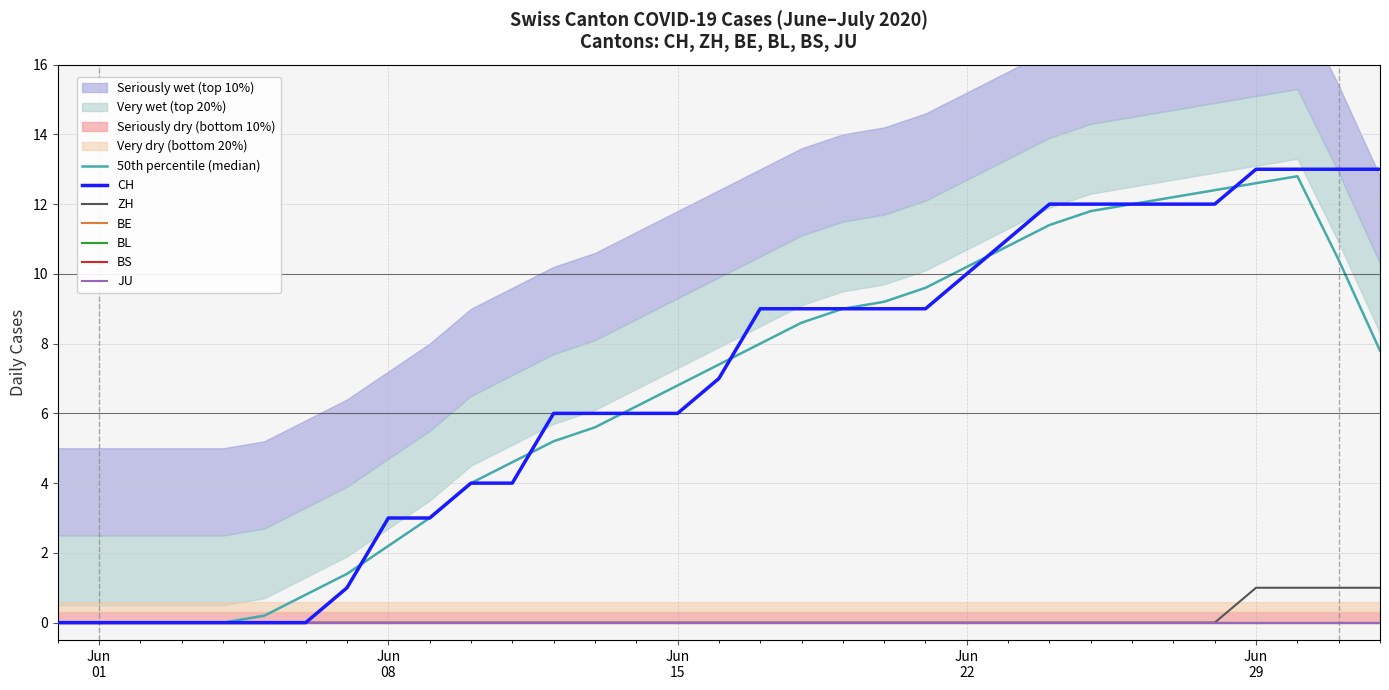

Reading left to right, transcribe all the data shown in this chart.

CH: 2020-05-31=0	2020-06-01=0	2020-06-02=0	2020-06-03=0	2020-06-04=0	2020-06-05=0	2020-06-06=0	2020-06-07=1	2020-06-08=3	2020-06-09=3	2020-06-10=4	2020-06-11=4	2020-06-12=6	2020-06-13=6	2020-06-14=6	2020-06-15=6	2020-06-16=7	2020-06-17=9	2020-06-18=9	2020-06-19=9	2020-06-20=9	2020-06-21=9	2020-06-22=10	2020-06-23=11	2020-06-24=12	2020-06-25=12	2020-06-26=12	2020-06-27=12	2020-06-28=12	2020-06-29=13	2020-06-30=13	2020-07-01=13	2020-07-02=13
ZH: 2020-05-31=0	2020-06-01=0	2020-06-02=0	2020-06-03=0	2020-06-04=0	2020-06-05=0	2020-06-06=0	2020-06-07=0	2020-06-08=0	2020-06-09=0	2020-06-10=0	2020-06-11=0	2020-06-12=0	2020-06-13=0	2020-06-14=0	2020-06-15=0	2020-06-16=0	2020-06-17=0	2020-06-18=0	2020-06-19=0	2020-06-20=0	2020-06-21=0	2020-06-22=0	2020-06-23=0	2020-06-24=0	2020-06-25=0	2020-06-26=0	2020-06-27=0	2020-06-28=0	2020-06-29=1	2020-06-30=1	2020-07-01=1	2020-07-02=1
BE: 2020-05-31=0	2020-06-01=0	2020-06-02=0	2020-06-03=0	2020-06-04=0	2020-06-05=0	2020-06-06=0	2020-06-07=0	2020-06-08=0	2020-06-09=0	2020-06-10=0	2020-06-11=0	2020-06-12=0	2020-06-13=0	2020-06-14=0	2020-06-15=0	2020-06-16=0	2020-06-17=0	2020-06-18=0	2020-06-19=0	2020-06-20=0	2020-06-21=0	2020-06-22=0	2020-06-23=0	2020-06-24=0	2020-06-25=0	2020-06-26=0	2020-06-27=0	2020-06-28=0	2020-06-29=0	2020-06-30=0	2020-07-01=0	2020-07-02=0
BL: 2020-05-31=0	2020-06-01=0	2020-06-02=0	2020-06-03=0	2020-06-04=0	2020-06-05=0	2020-06-06=0	2020-06-07=0	2020-06-08=0	2020-06-09=0	2020-06-10=0	2020-06-11=0	2020-06-12=0	2020-06-13=0	2020-06-14=0	2020-06-15=0	2020-06-16=0	2020-06-17=0	2020-06-18=0	2020-06-19=0	2020-06-20=0	2020-06-21=0	2020-06-22=0	2020-06-23=0	2020-06-24=0	2020-06-25=0	2020-06-26=0	2020-06-27=0	2020-06-28=0	2020-06-29=0	2020-06-30=0	2020-07-01=0	2020-07-02=0
BS: 2020-05-31=0	2020-06-01=0	2020-06-02=0	2020-06-03=0	2020-06-04=0	2020-06-05=0	2020-06-06=0	2020-06-07=0	2020-06-08=0	2020-06-09=0	2020-06-10=0	2020-06-11=0	2020-06-12=0	2020-06-13=0	2020-06-14=0	2020-06-15=0	2020-06-16=0	2020-06-17=0	2020-06-18=0	2020-06-19=0	2020-06-20=0	2020-06-21=0	2020-06-22=0	2020-06-23=0	2020-06-24=0	2020-06-25=0	2020-06-26=0	2020-06-27=0	2020-06-28=0	2020-06-29=0	2020-06-30=0	2020-07-01=0	2020-07-02=0
JU: 2020-05-31=0	2020-06-01=0	2020-06-02=0	2020-06-03=0	2020-06-04=0	2020-06-05=0	2020-06-06=0	2020-06-07=0	2020-06-08=0	2020-06-09=0	2020-06-10=0	2020-06-11=0	2020-06-12=0	2020-06-13=0	2020-06-14=0	2020-06-15=0	2020-06-16=0	2020-06-17=0	2020-06-18=0	2020-06-19=0	2020-06-20=0	2020-06-21=0	2020-06-22=0	2020-06-23=0	2020-06-24=0	2020-06-25=0	2020-06-26=0	2020-06-27=0	2020-06-28=0	2020-06-29=0	2020-06-30=0	2020-07-01=0	2020-07-02=0